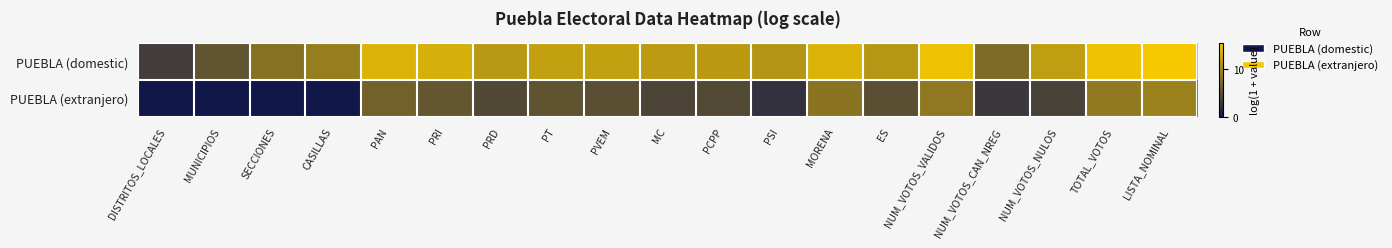

What is the total value across all series at ES?

16.0